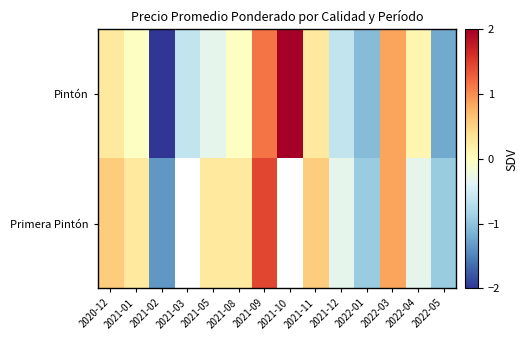

How many data points in Primera Pintón are above 0?

7